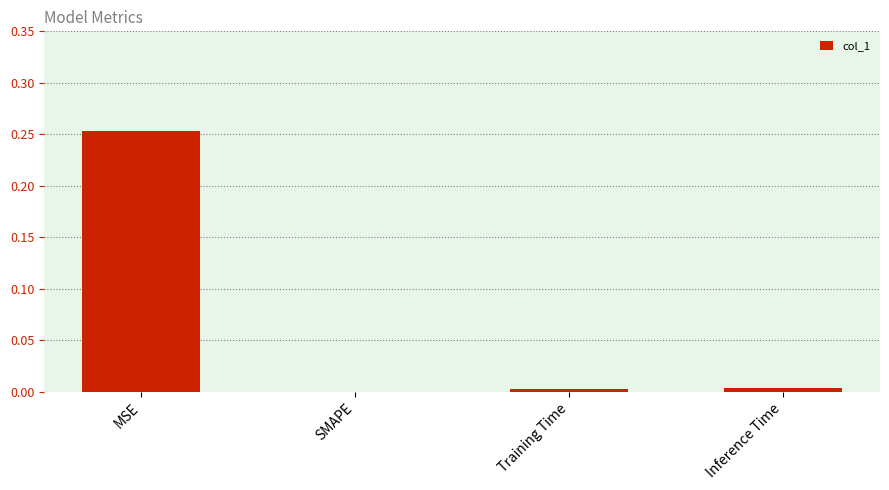

Which has a higher value, MSE or Inference Time?

MSE